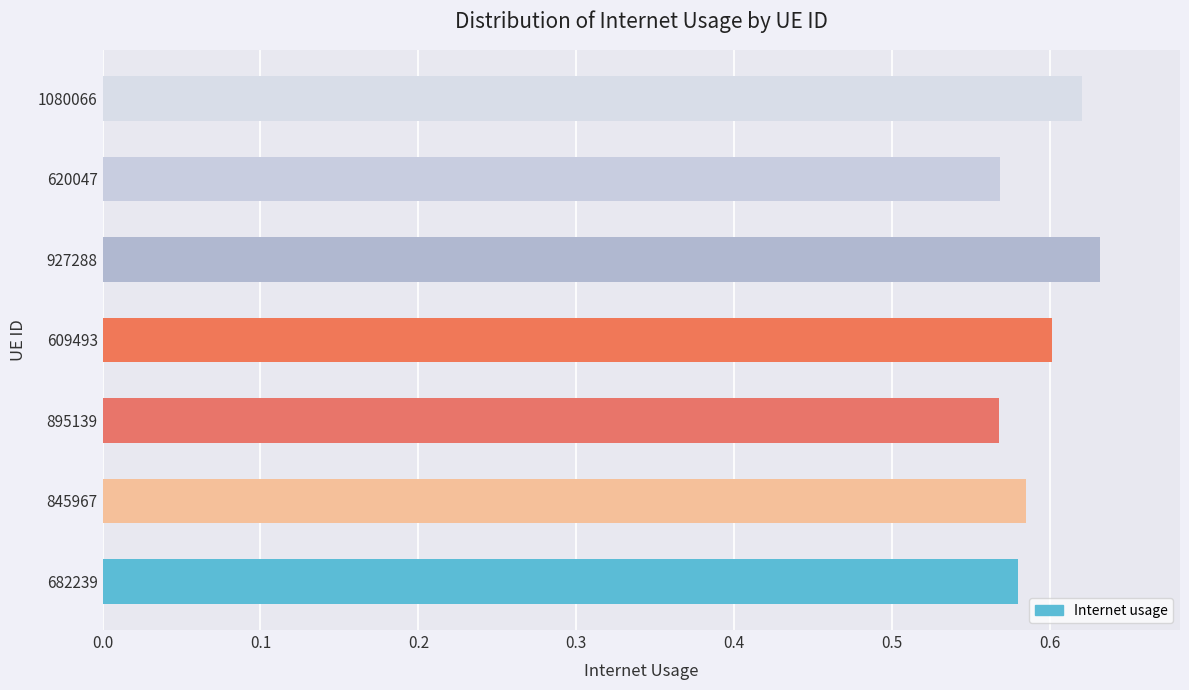

What is the difference between the maximum and minimum values?

0.1